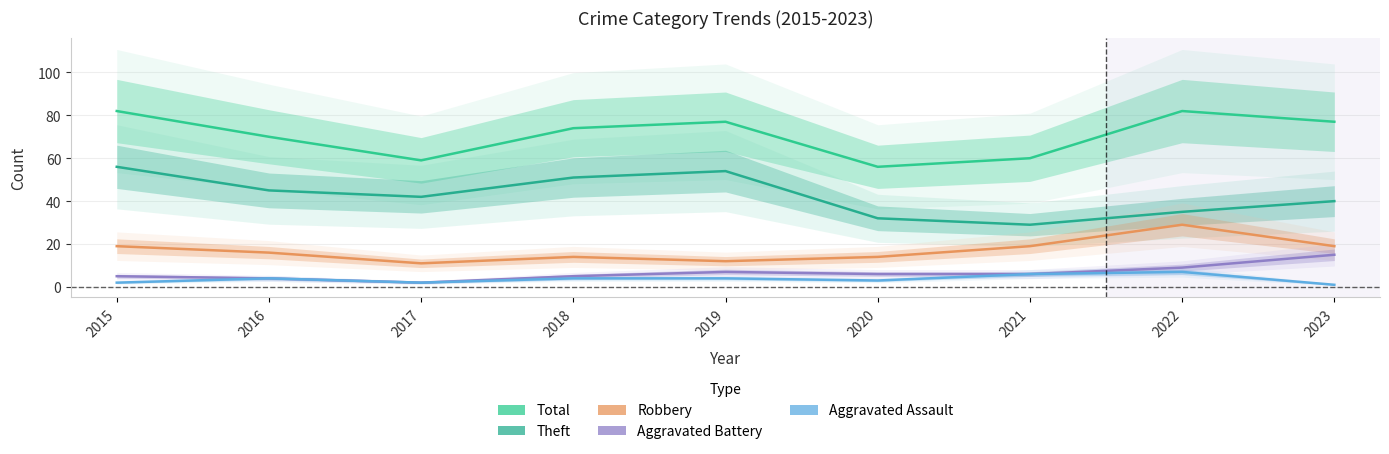

Which label corresponds to the largest value in the chart?

2015